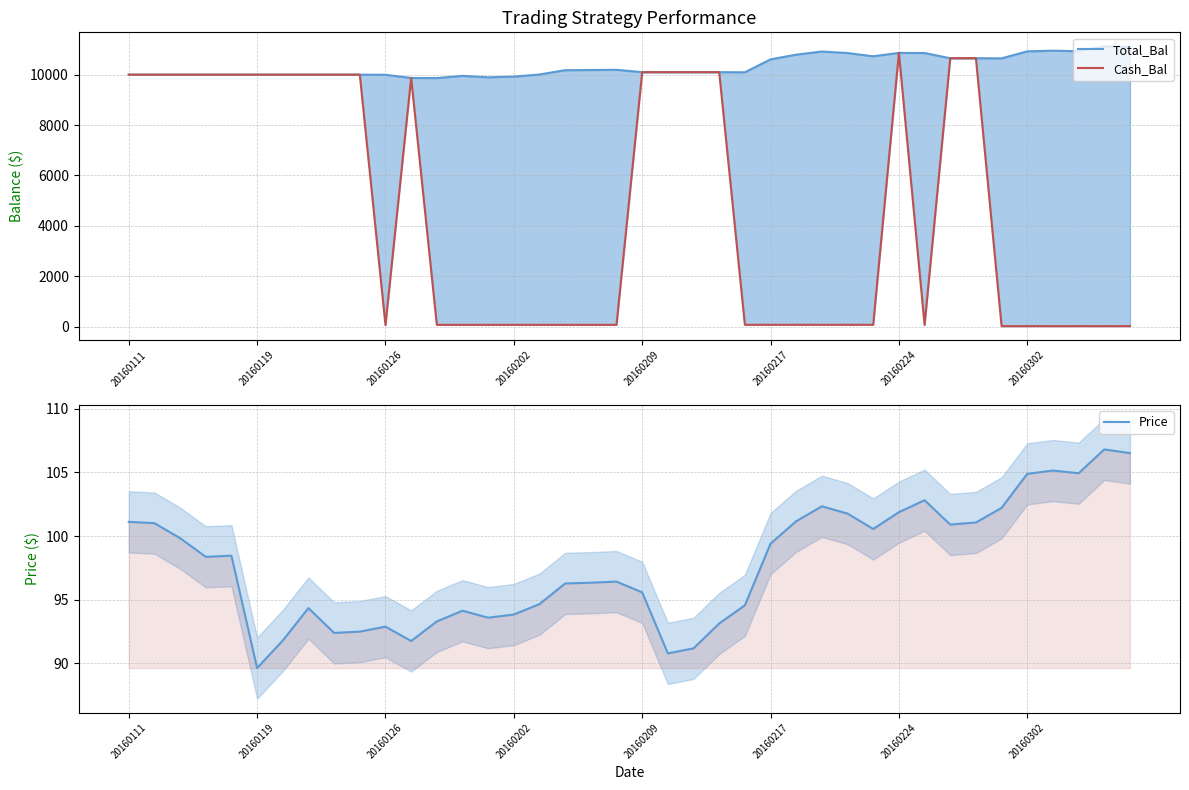

True or false: Total_Bal has more than 2 points higher than both neighbors.

True